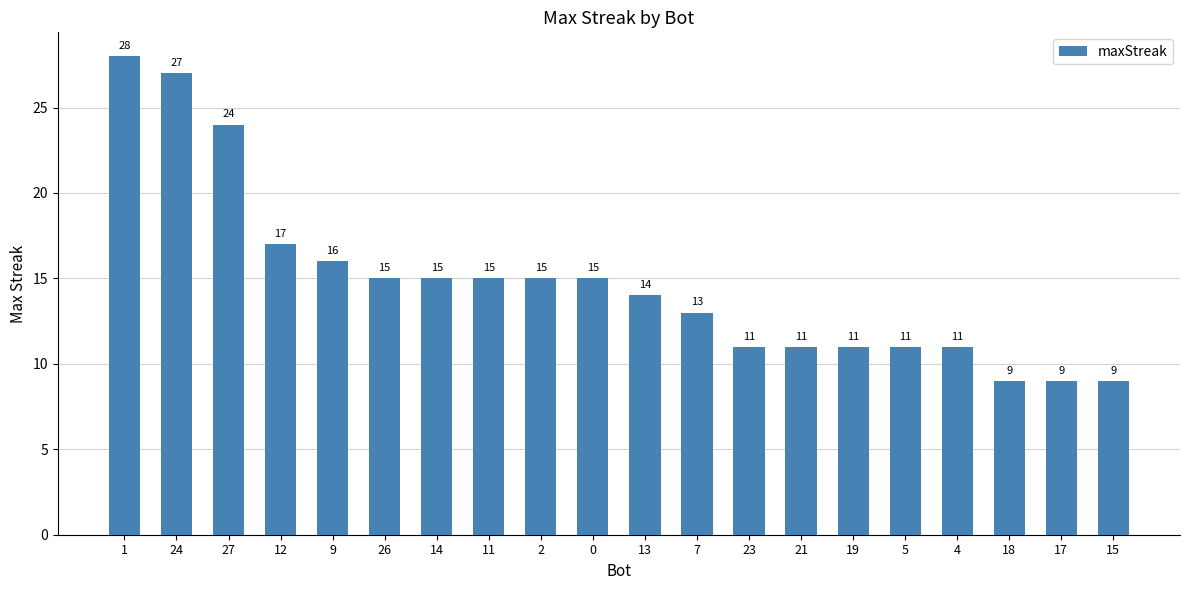

Is it true that the value at 11 is 24?

False